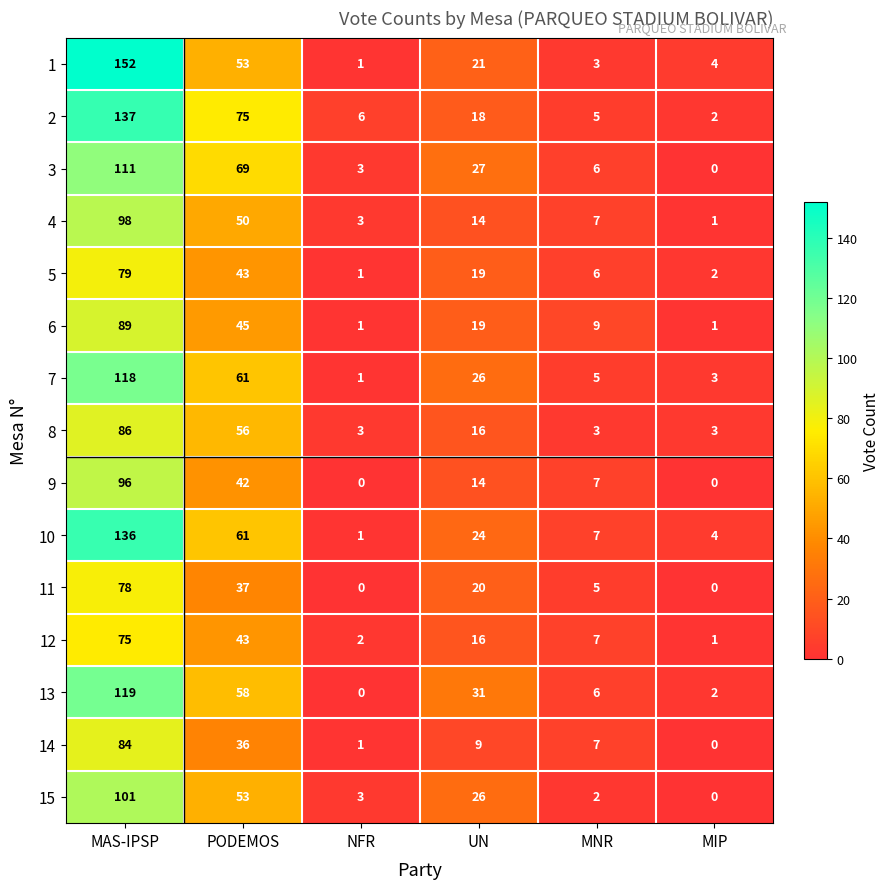

Is the value of 2 at NFR greater than the value of 12 at MNR?

No